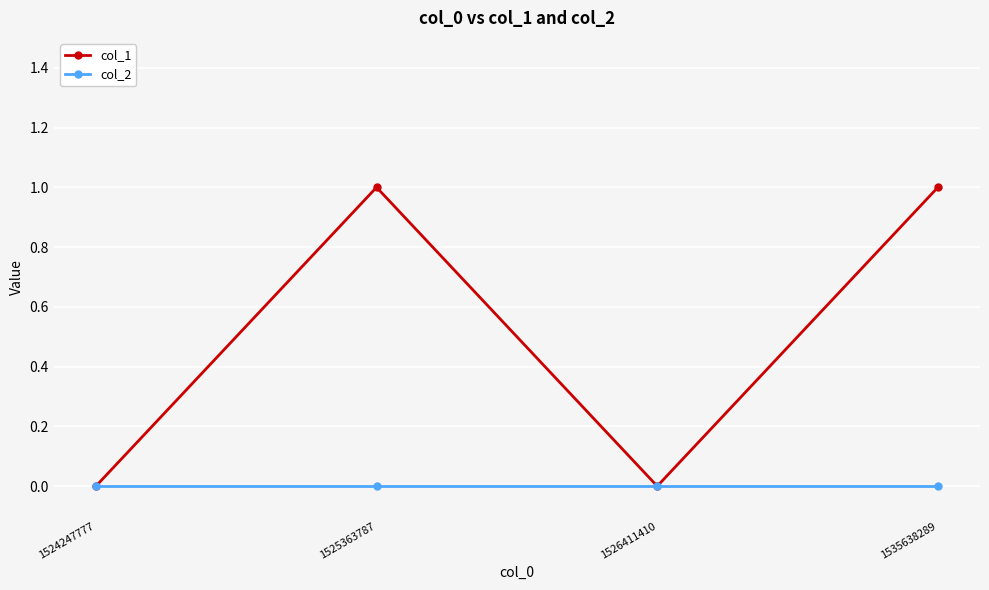

Which series has the largest range (max minus min)?

col_1